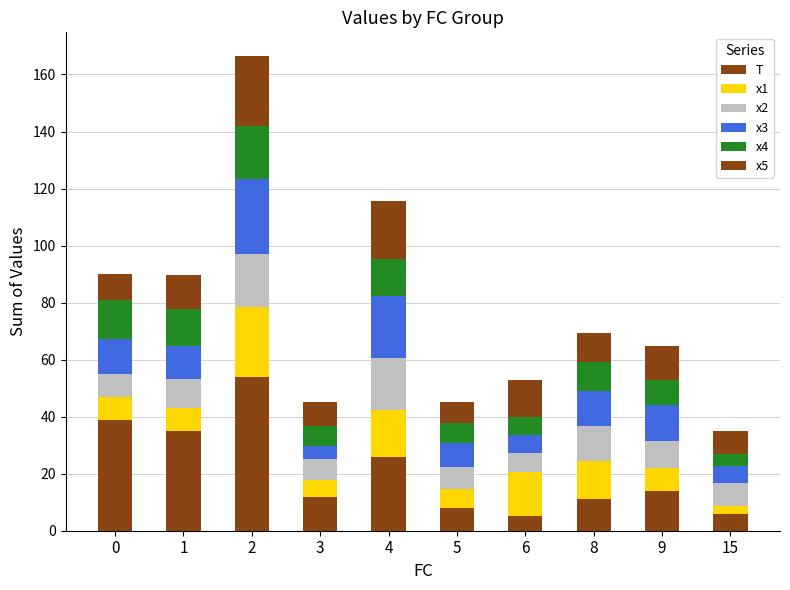

How many bars are there in total?

10